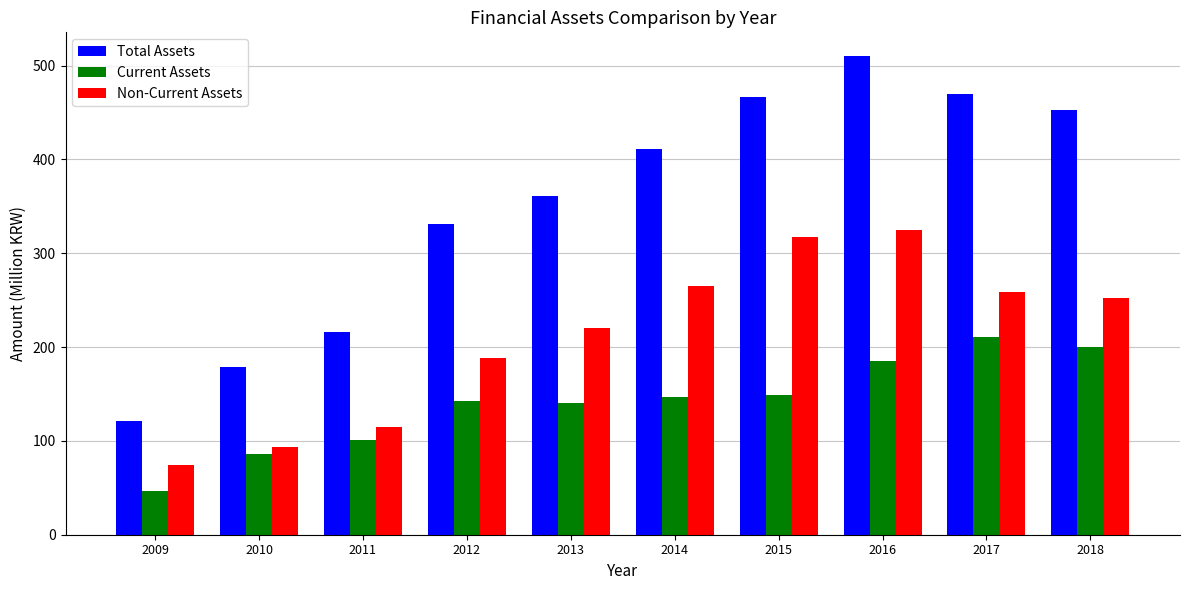

What is the average value of the Non-Current Assets series?

211.0